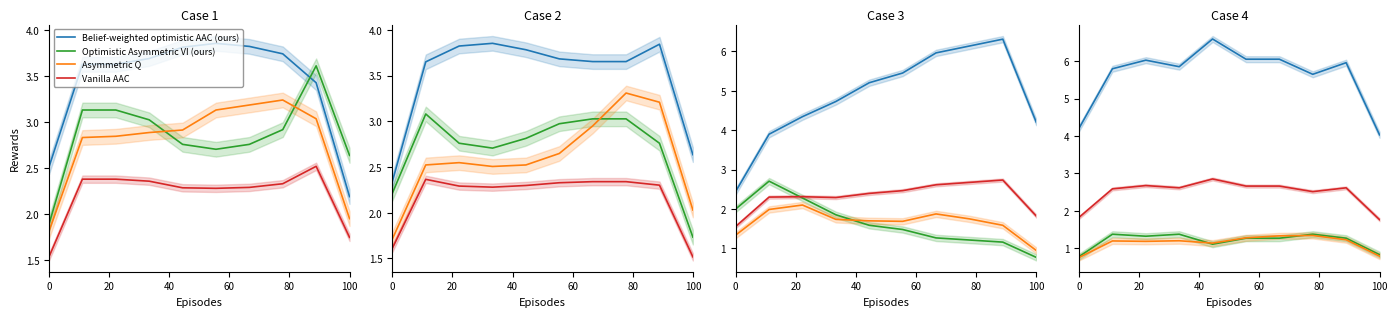

What is the sum of all Belief-weighted optimistic AAC (ours) values?

56.2